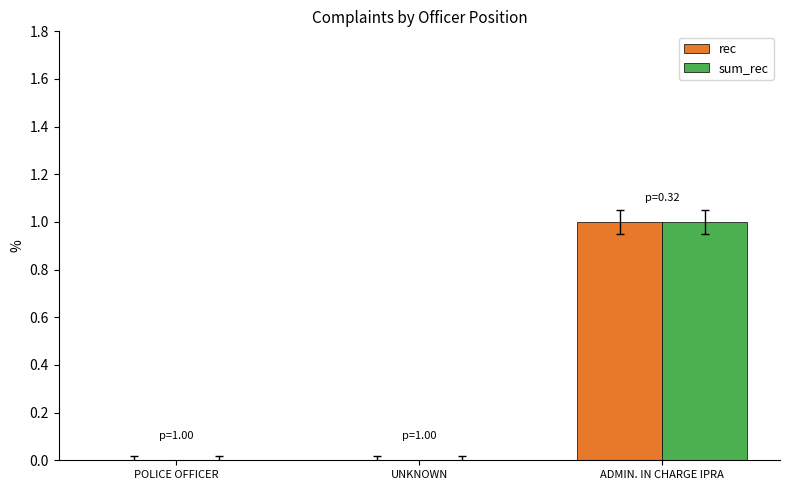

At which label does sum_rec reach its peak?

ADMIN. IN CHARGE IPRA